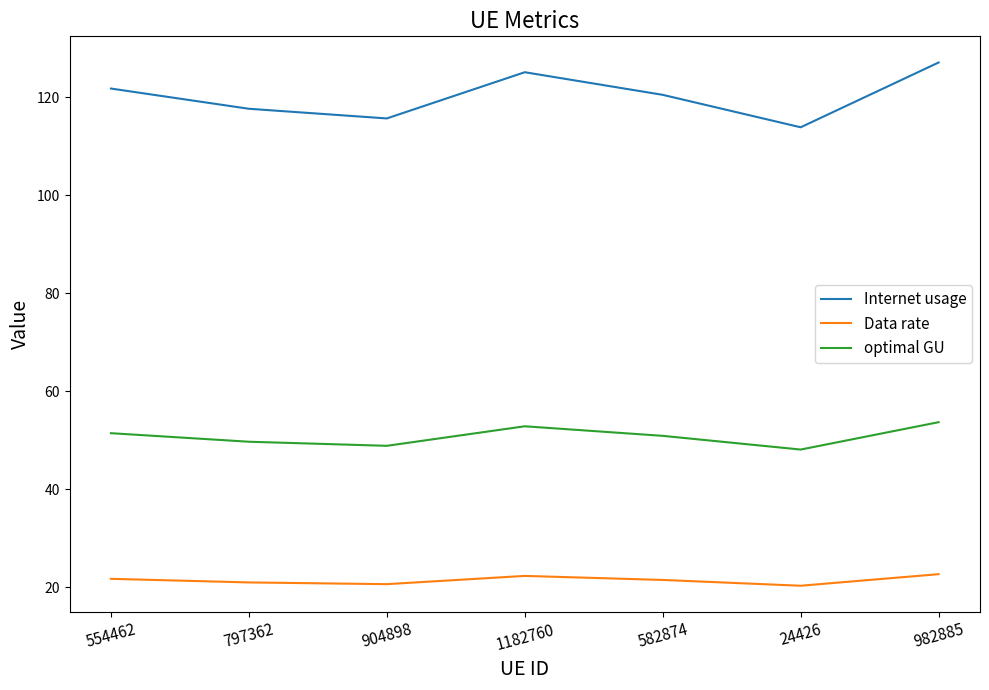

What is the average value of the Internet usage series?

120.2